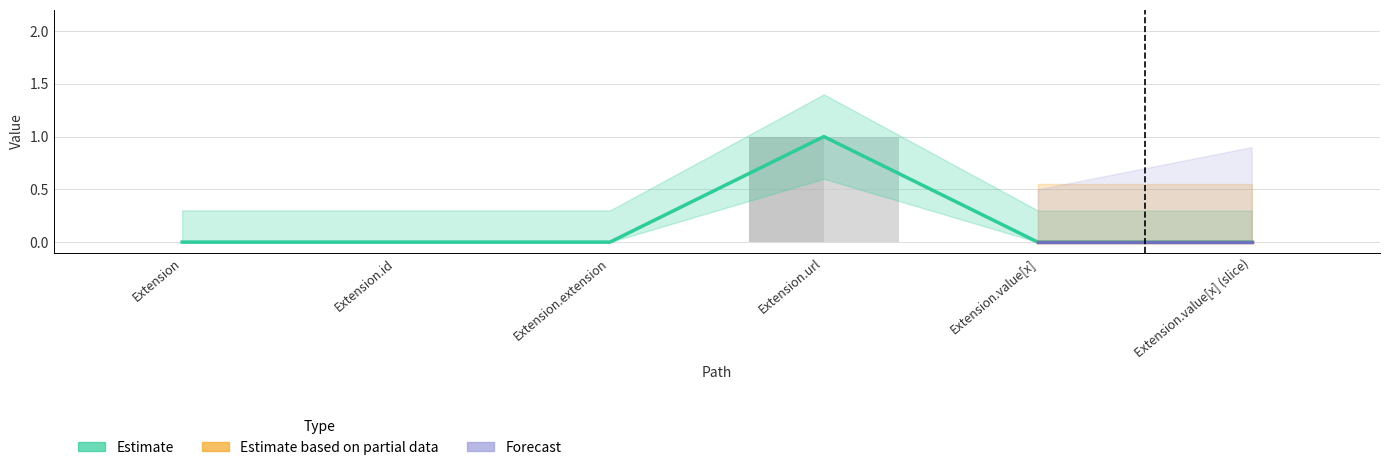

What is the sum of all Base Min values?

1